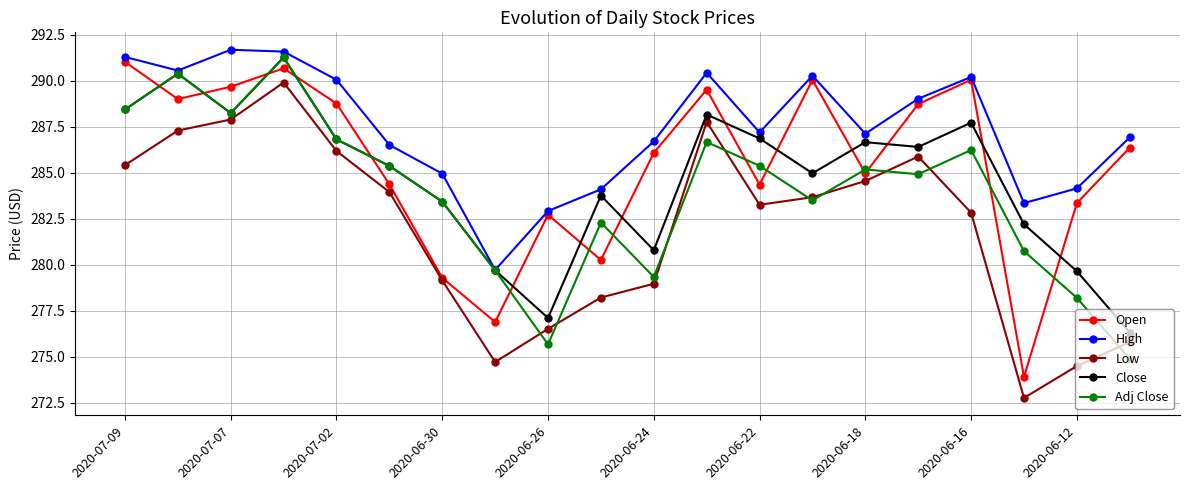

What is the minimum value shown in the chart?

272.8